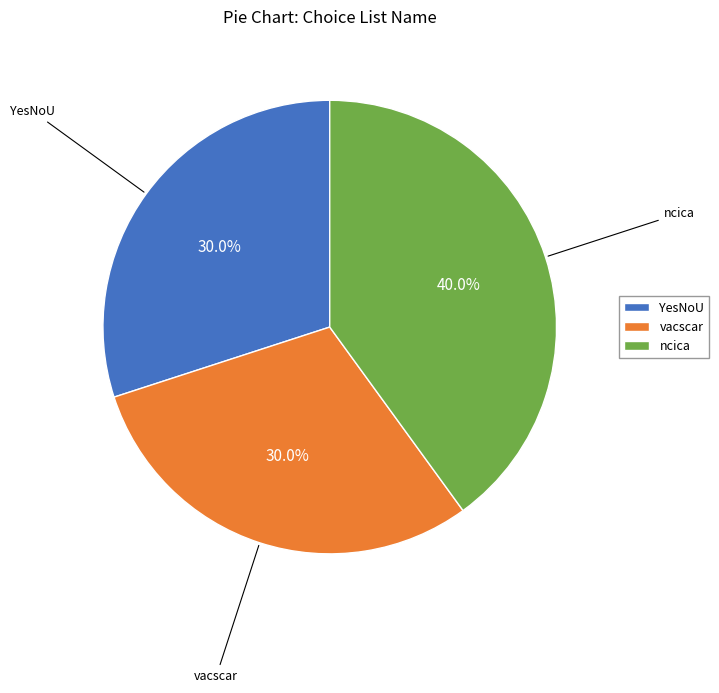

Does ncica represent more than half of the total?

No